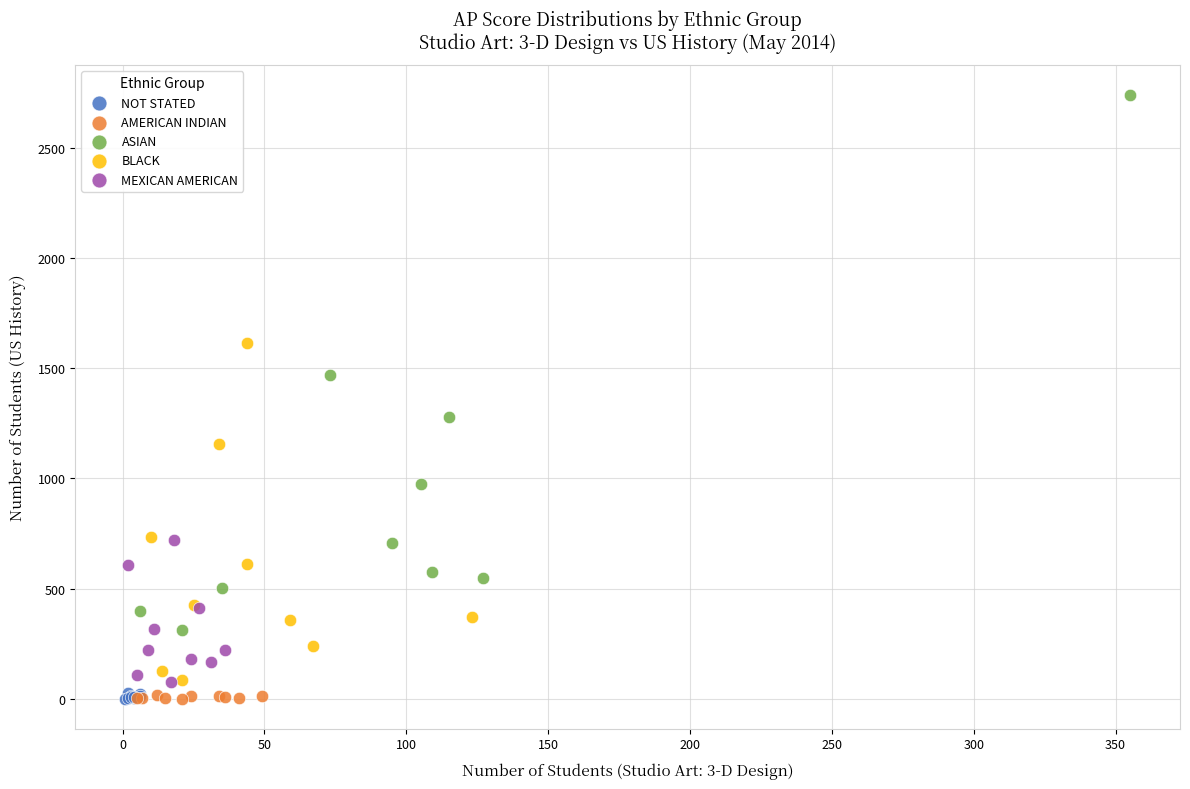

Which series has the widest spread of Y values?

ASIAN